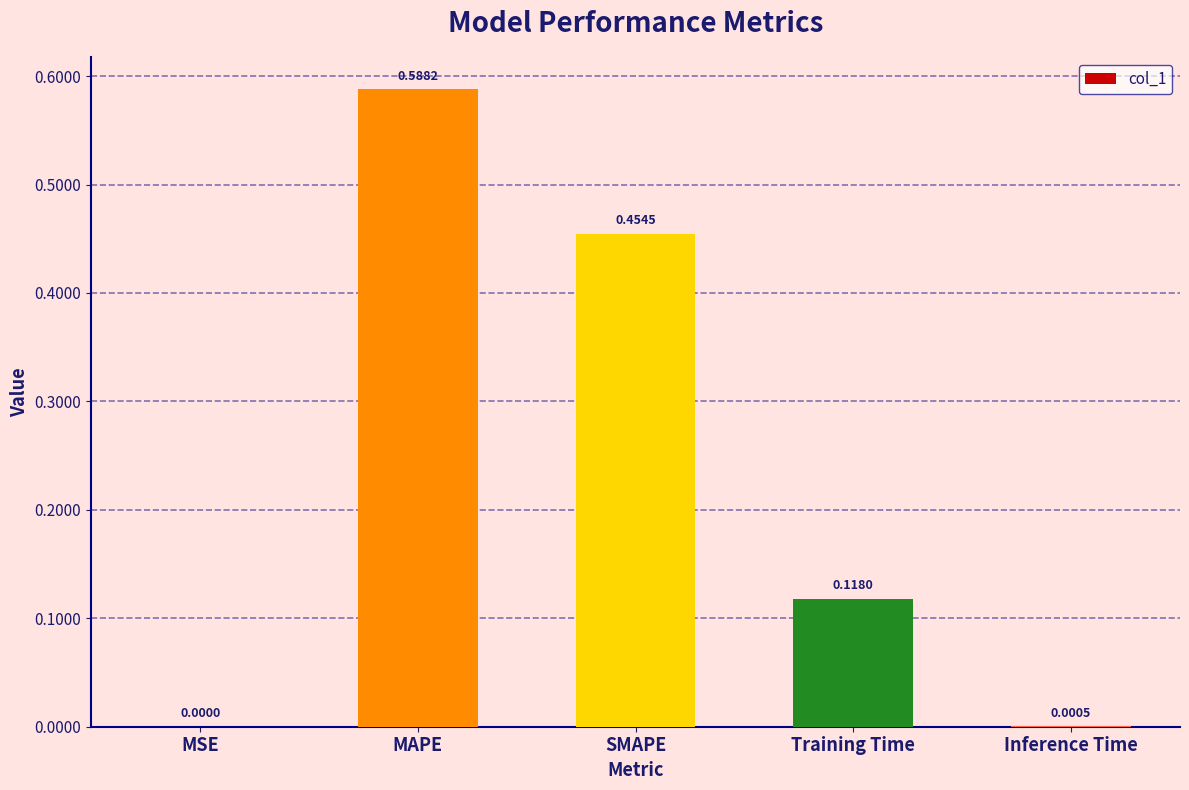

What is the sum of all values?

1.2